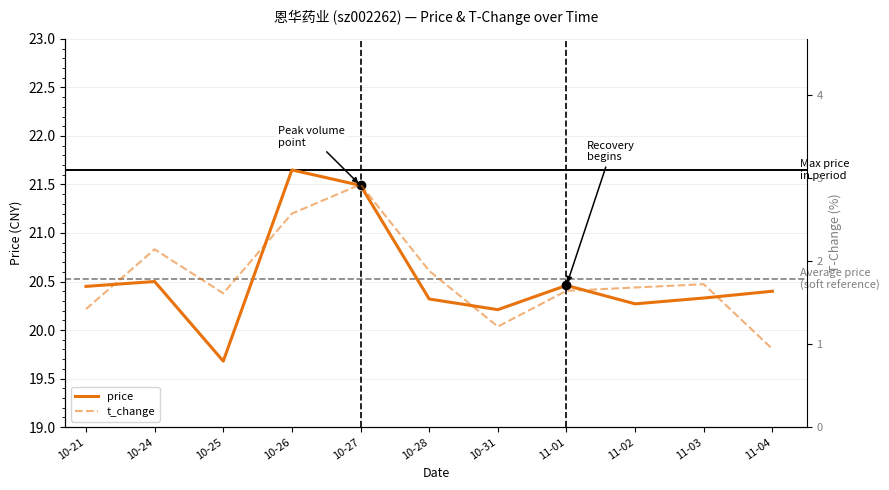

What is the difference between the maximum and minimum values in the t_change series?

2.0